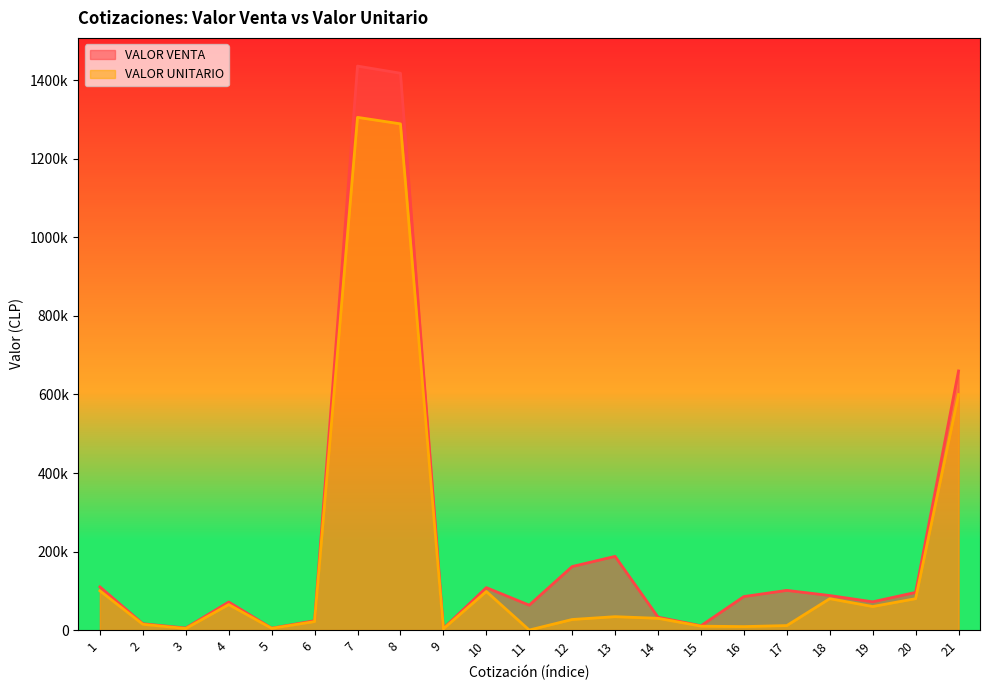

Does the chart have visible grid lines?

No